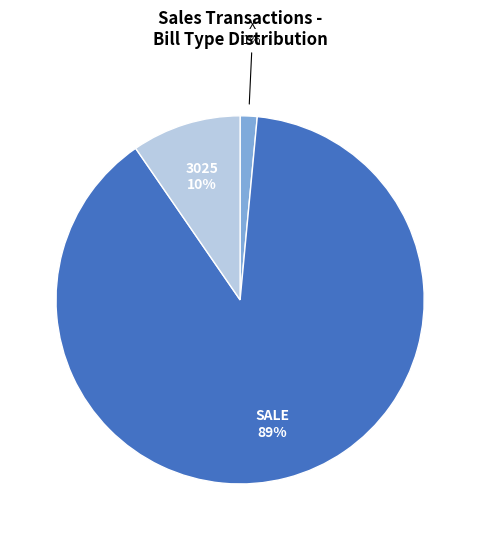

Does any single category account for the majority?

Yes